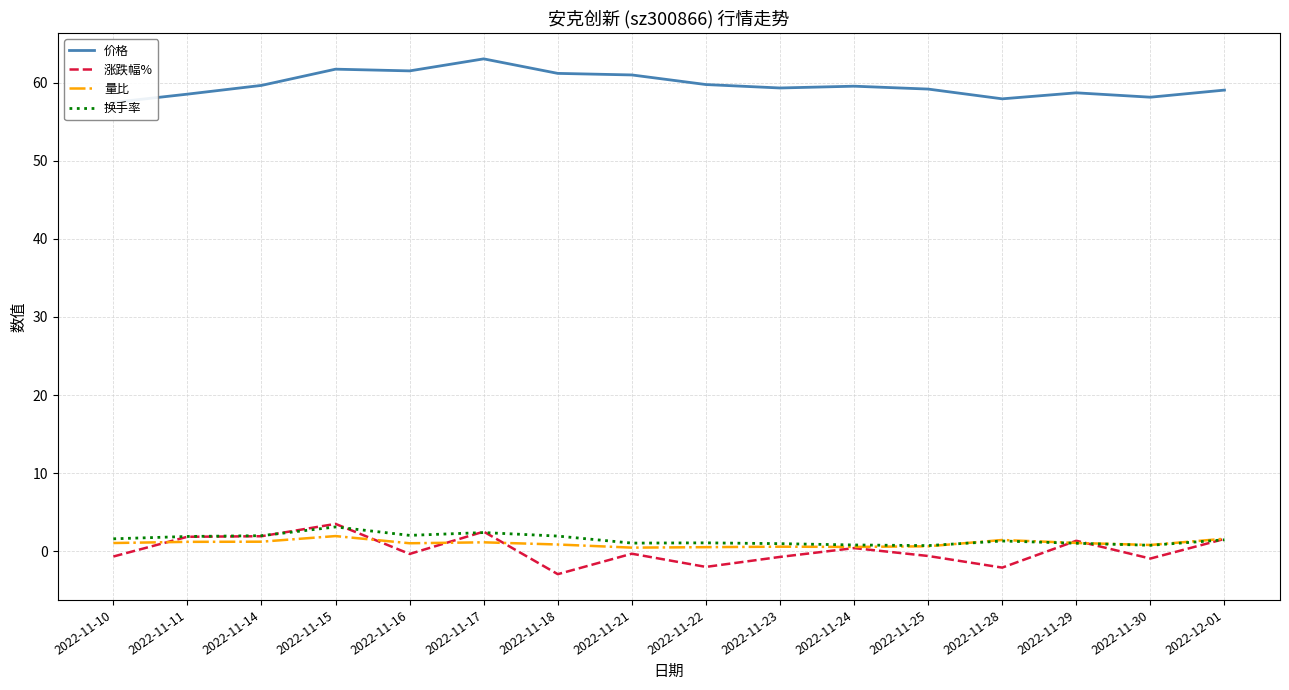

True or false: 换手率 has a value of 2.4 at 2022-11-17.

True